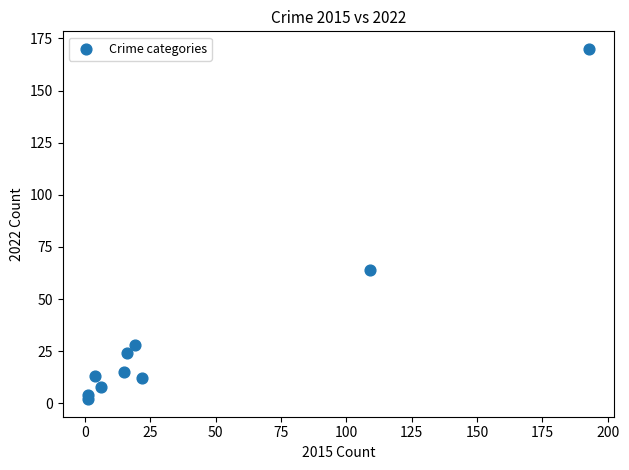

What Y value in the scatter plot is closest to 86?

64